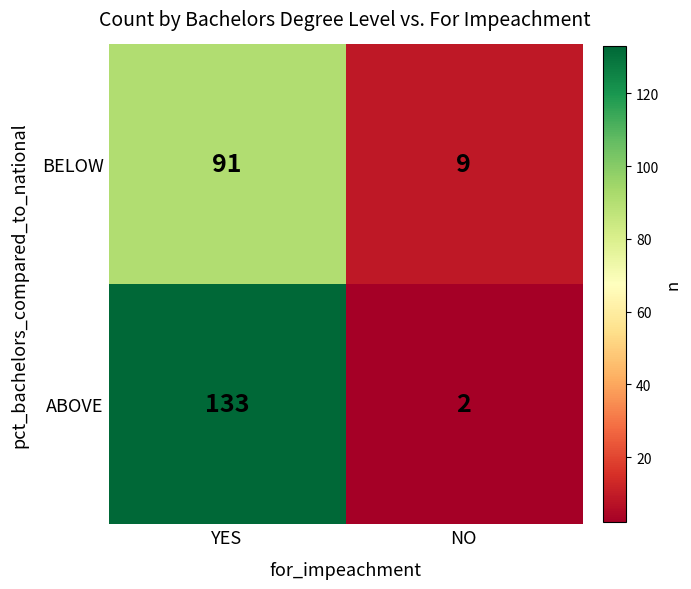

At how many categories does at least one series exceed 16?

1